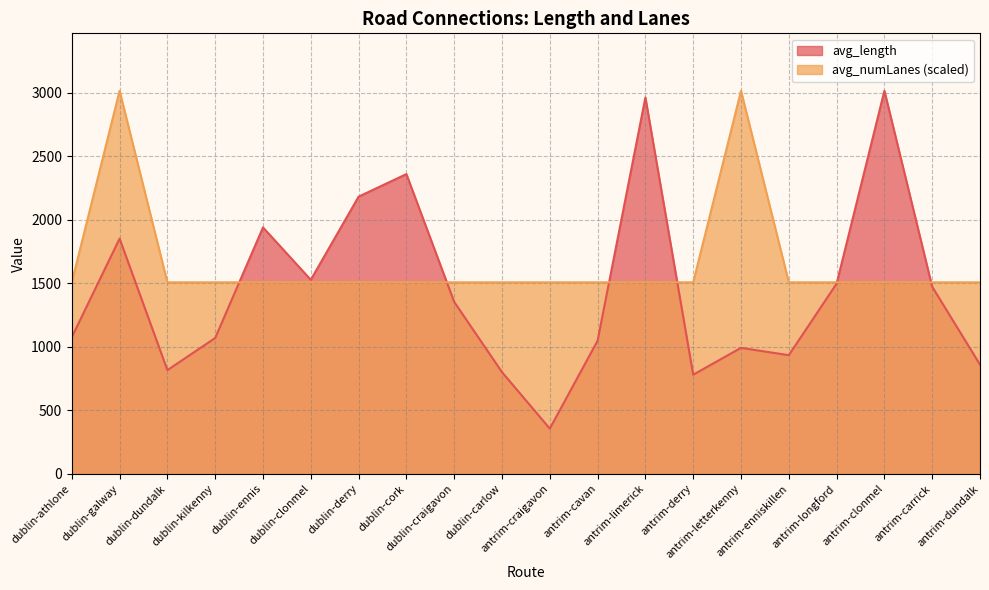

What is the difference between the highest and lowest values at dublin-athlone?

432.7